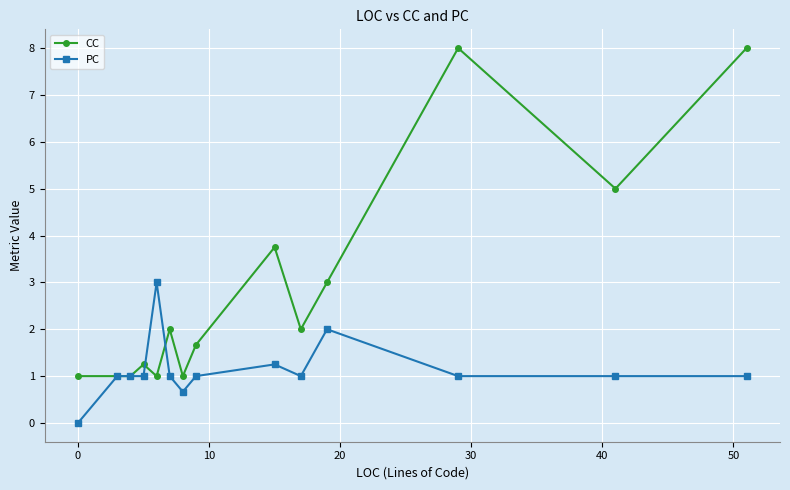

True or false: CC has more than 0 interior local peaks.

True